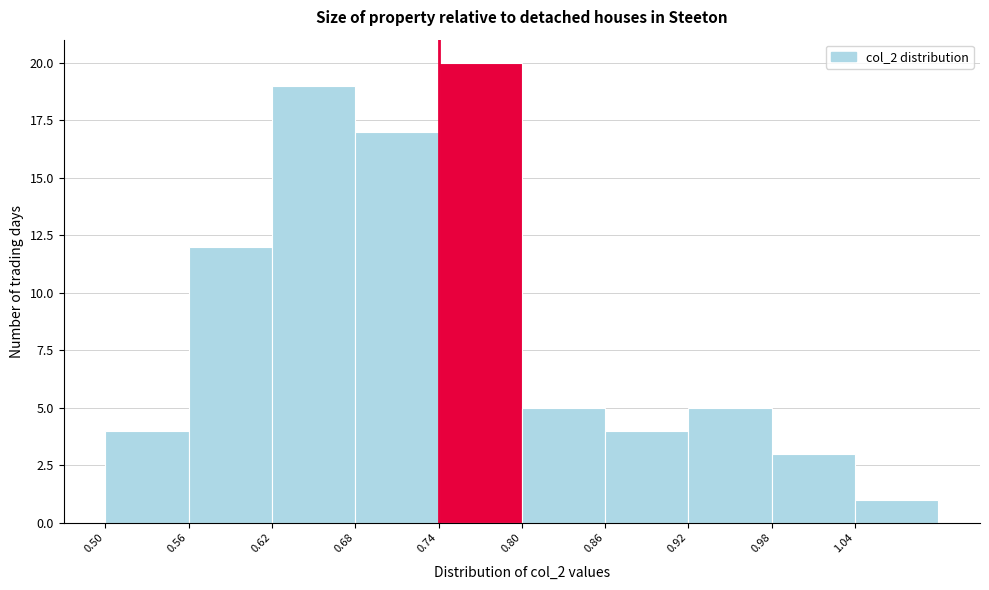

Reading left to right, list every bar in this chart as the range it spans on the x-axis followed by its height. The values are not printed on the chart, so give them approximately, as read against the axis.

0.50 to 0.56: 4
0.56 to 0.62: 12
0.62 to 0.68: 19
0.68 to 0.74: 17
0.74 to 0.80: 20
0.80 to 0.86: 5
0.86 to 0.92: 4
0.92 to 0.98: 5
0.98 to 1.04: 3
1.04 to 1.10: 1